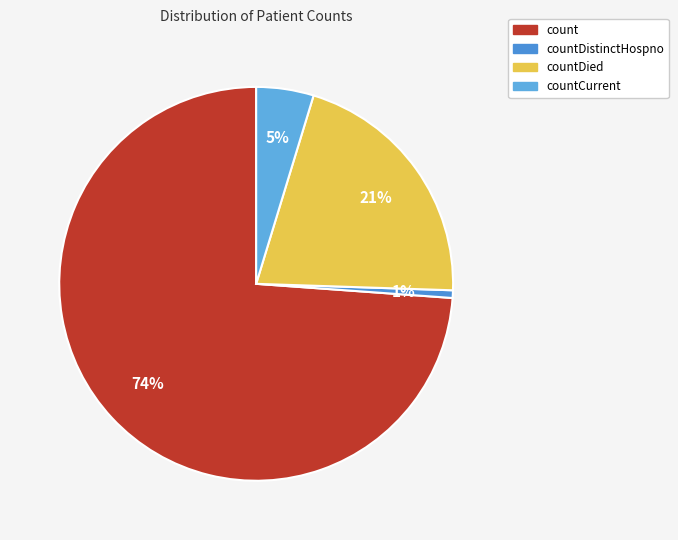

What is the majority slice?

count